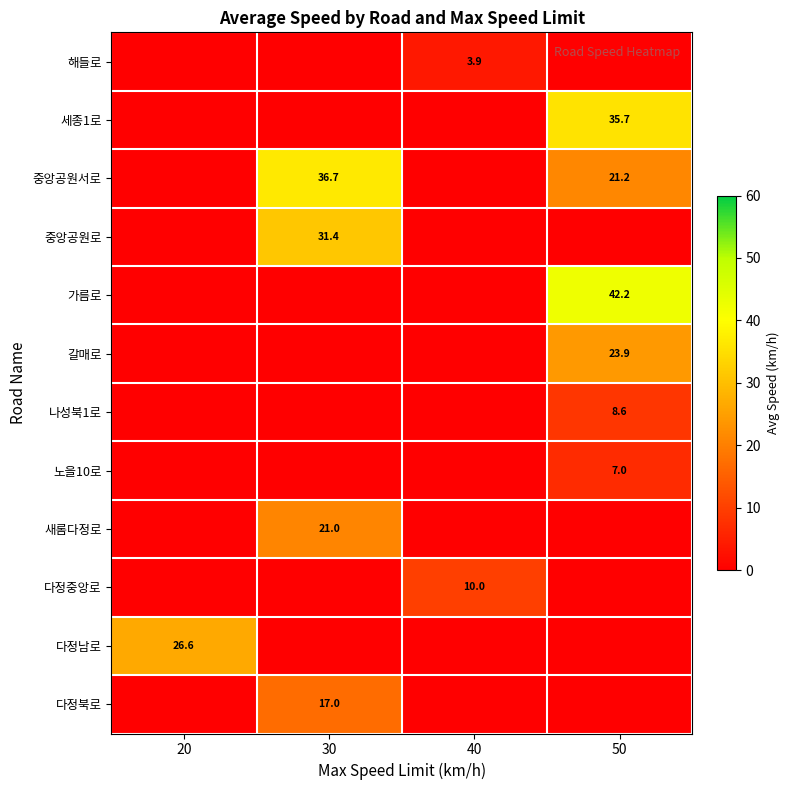

The value of 나성북1로 at 50 is 8.6. True or false?

True